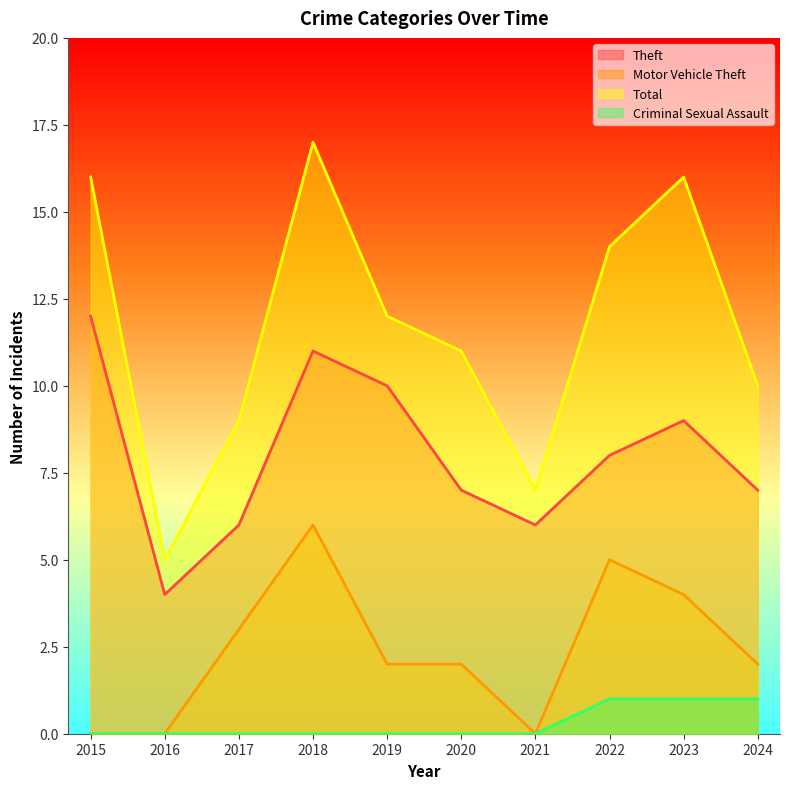

The value of Criminal Sexual Assault at 2015 is 0. True or false?

True